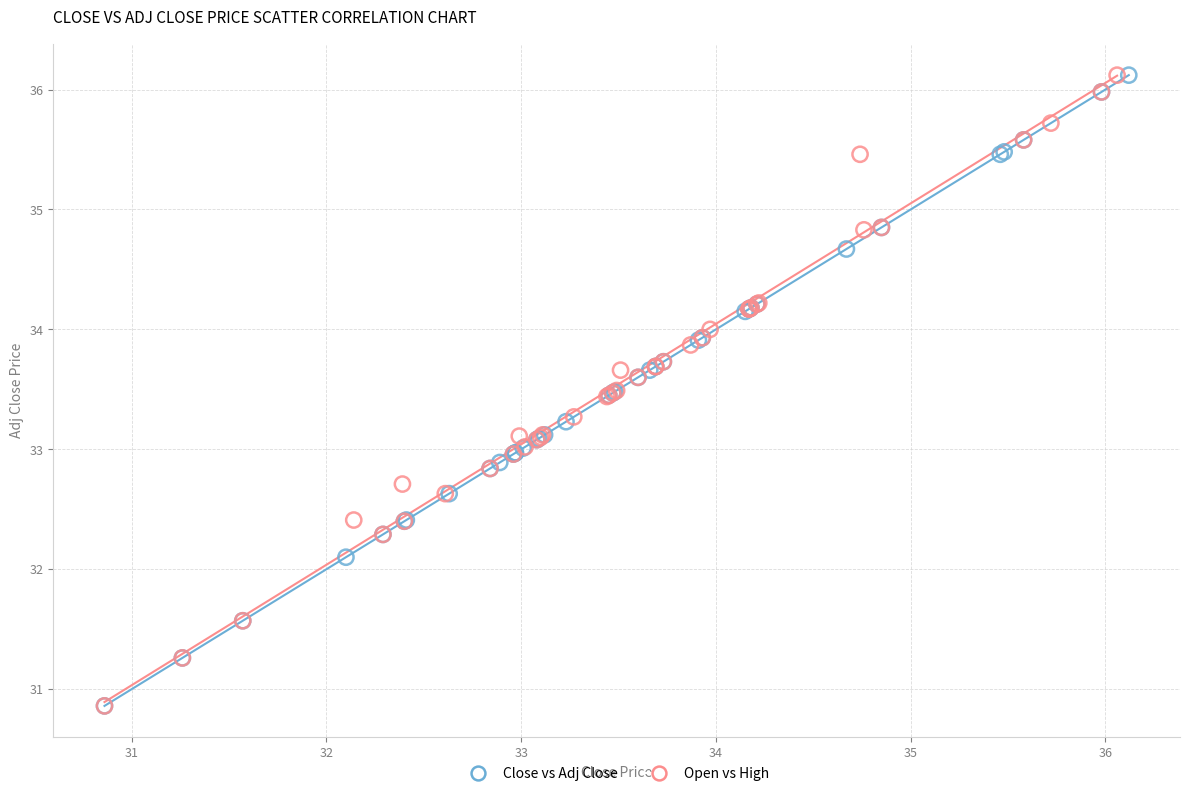

What are all the series names shown in the legend?

Close vs Adj Close, Open vs High